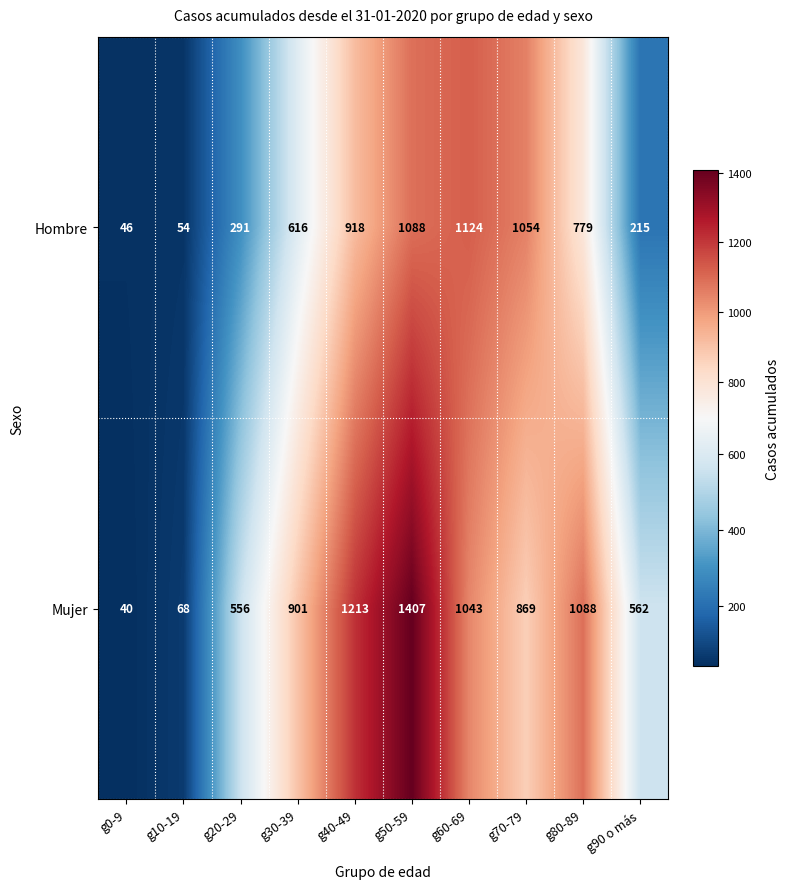

Which series changed the most between g10-19 and g50-59?

Mujer